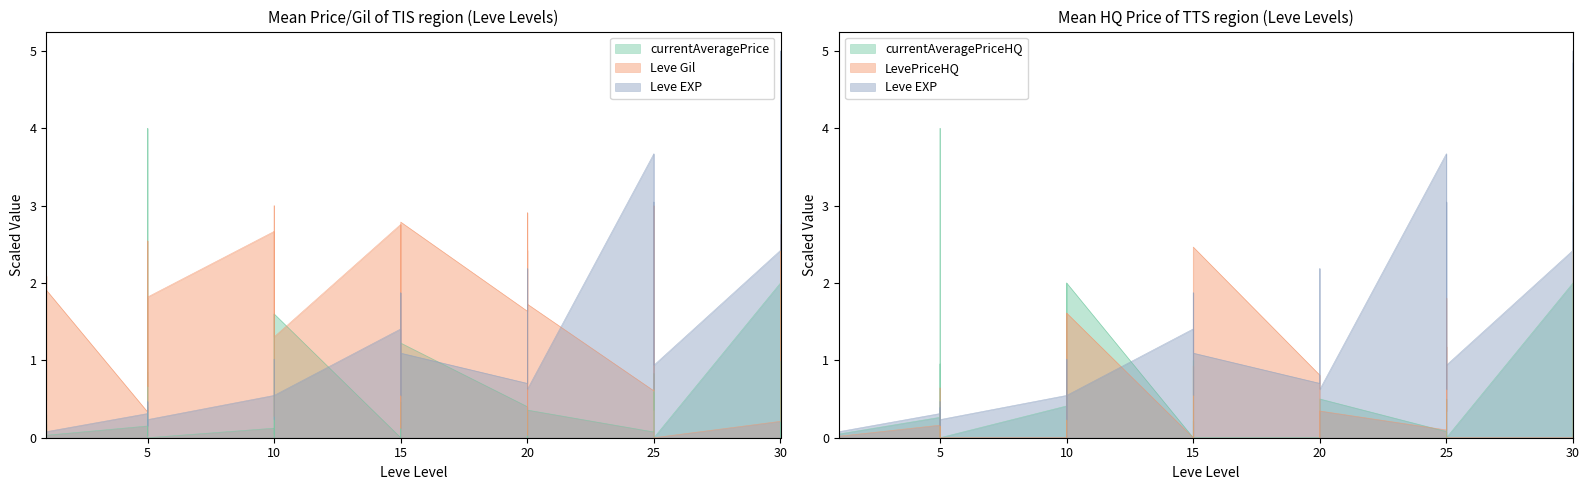

After their last crossing, which series has the higher values: Leve Gil or currentAveragePriceHQ?

currentAveragePriceHQ